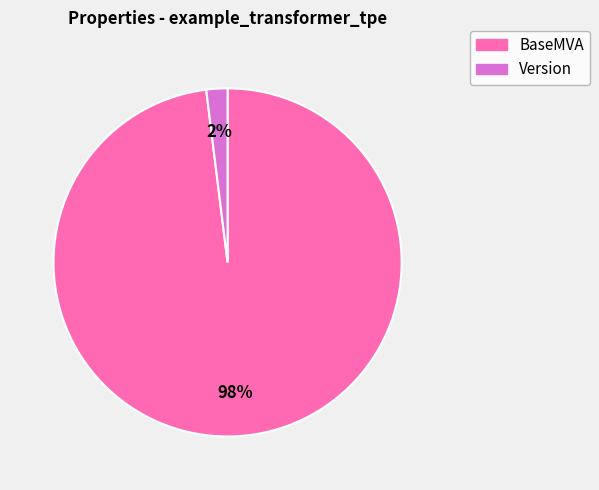

Which has a higher value, BaseMVA or Version?

BaseMVA